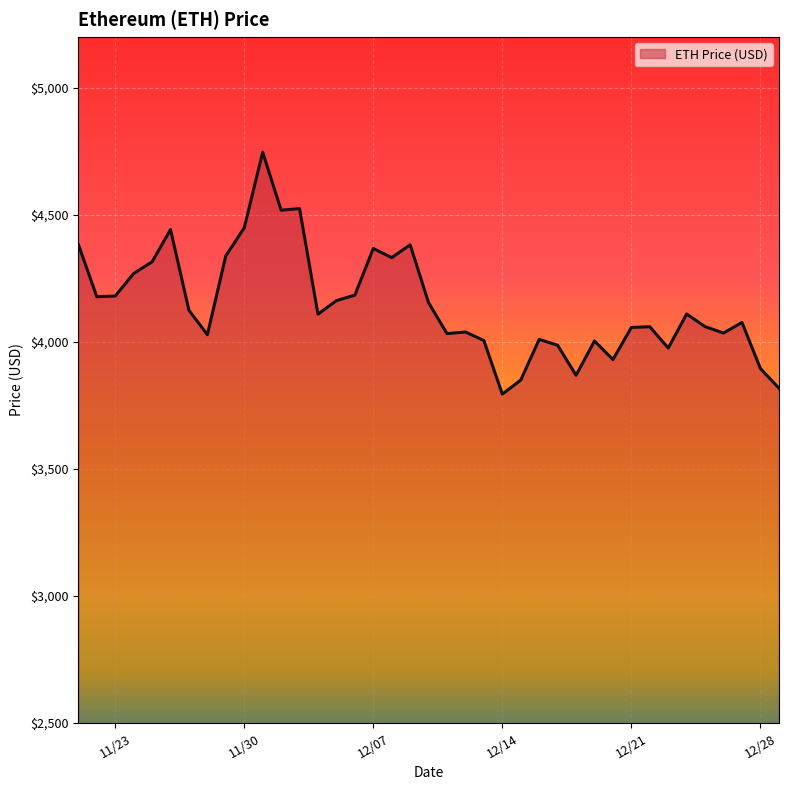

What is the difference between the maximum and minimum values?

952.1